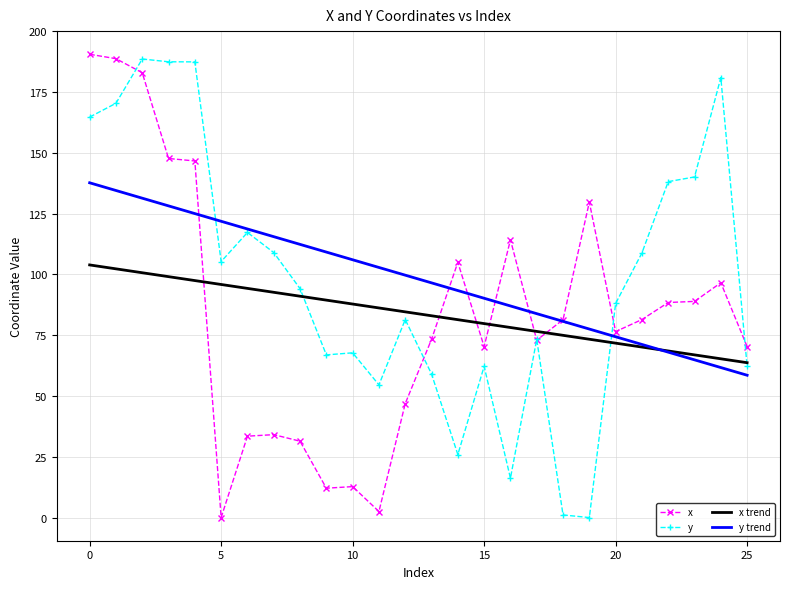

What is the maximum value shown in the chart?

190.6